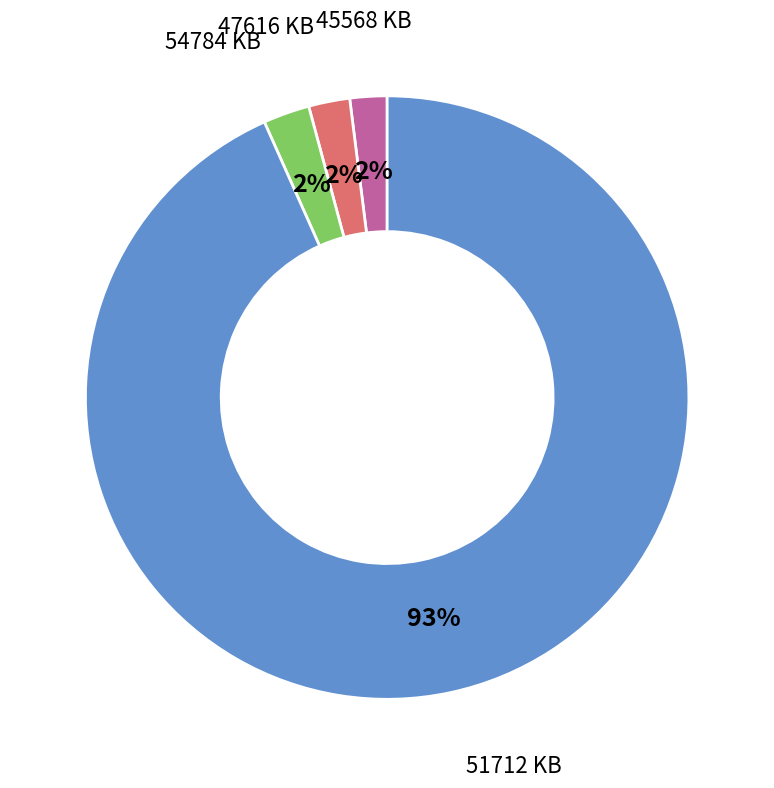

True or false: 54784 KB accounts for 2% of the total.

True